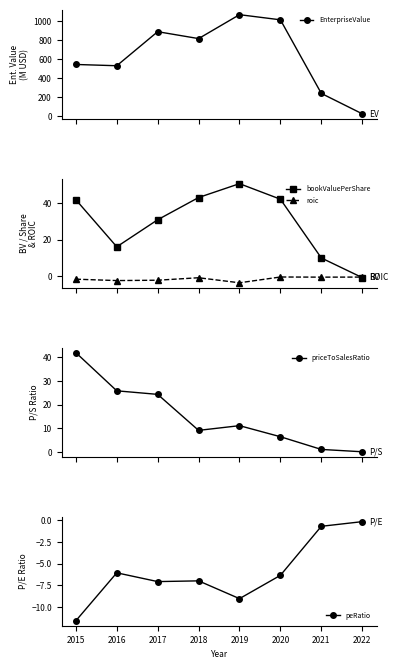

How many interior local valleys does the roic series have?

3